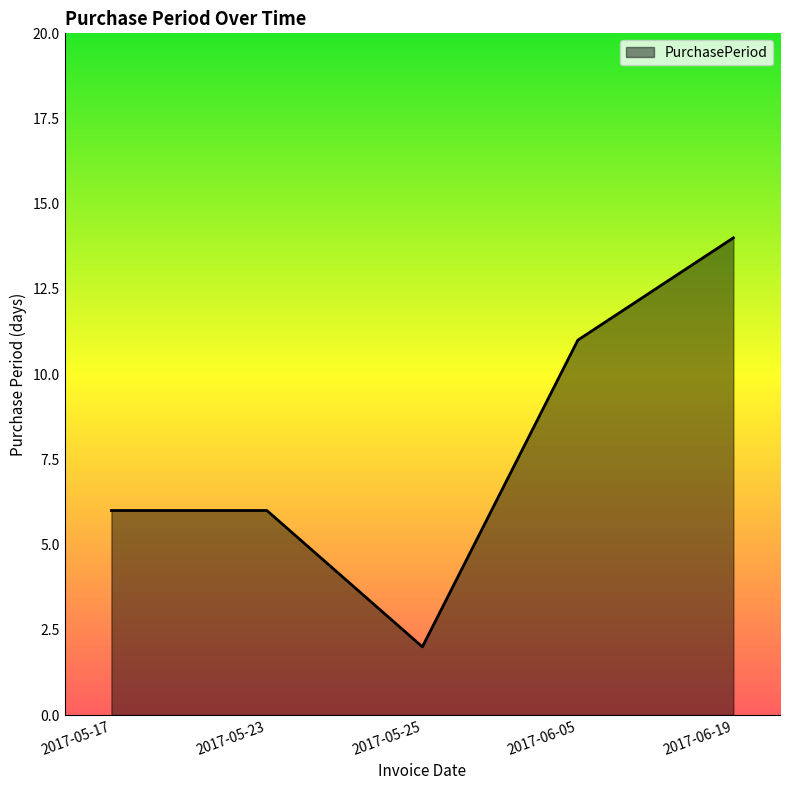

How many lines are shown in the chart?

1